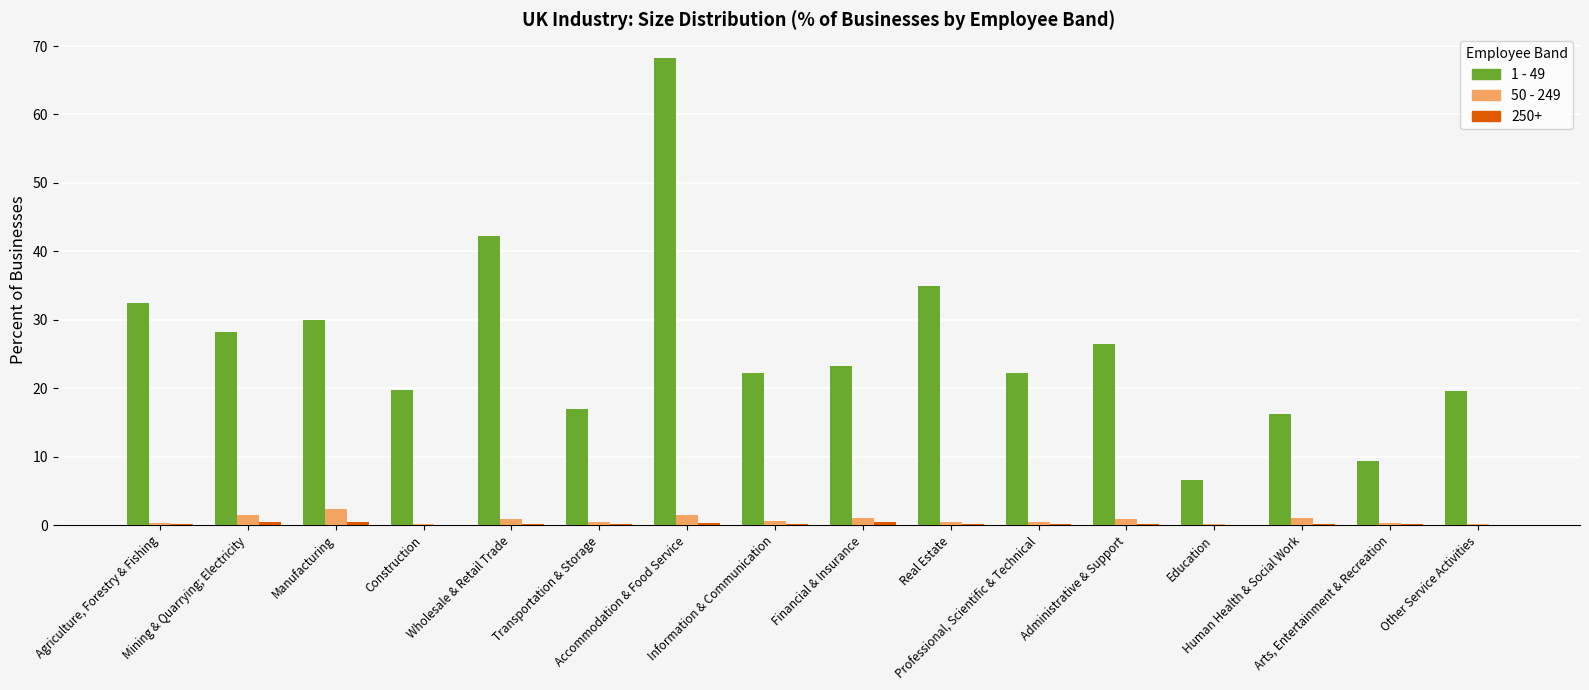

What is the maximum value for 50 - 249?

2.3